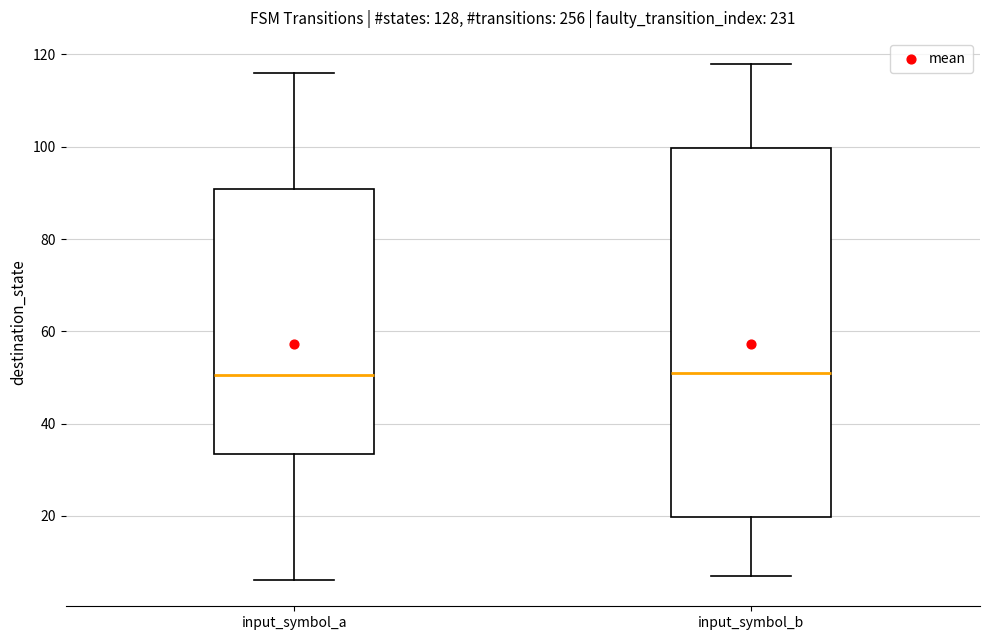

Where does the upper whisker of the box for input_symbol_a end on the y-axis? The values are not printed on the chart, so give them approximately, as read against the axis.

116